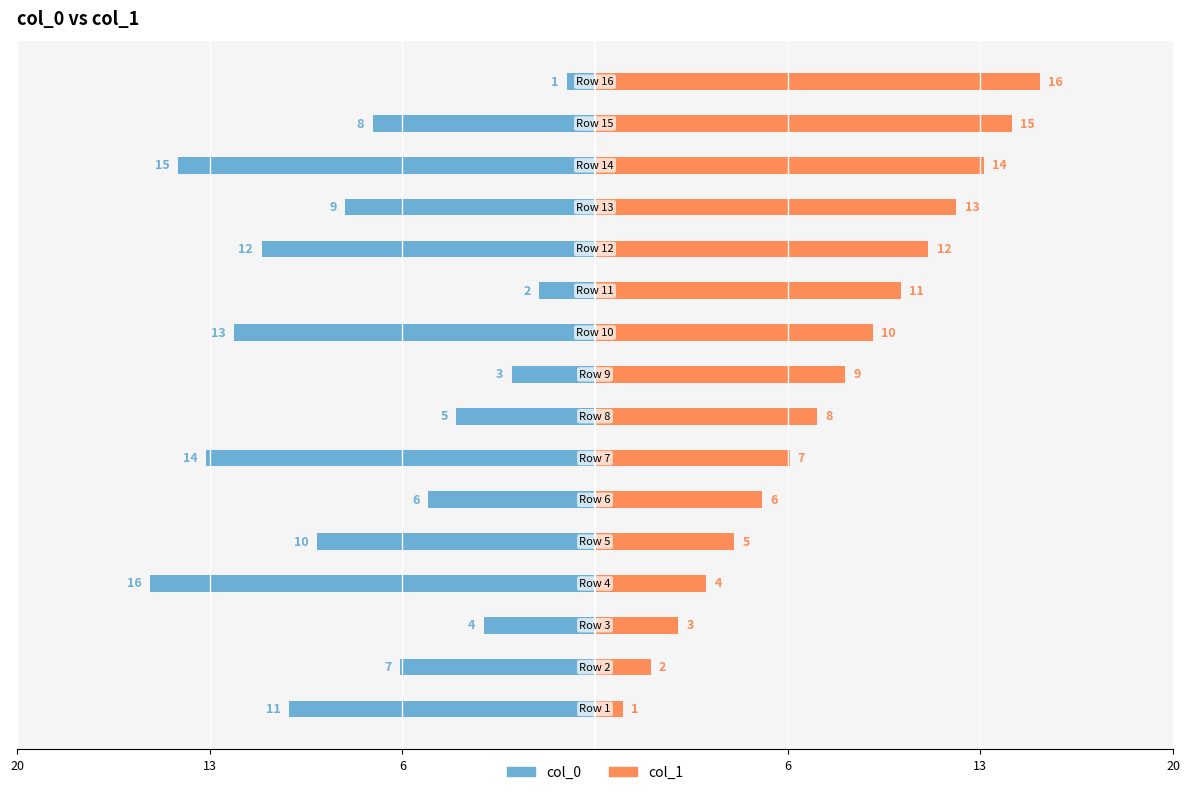

The col_0 series shows -12 at 14. True or false?

False